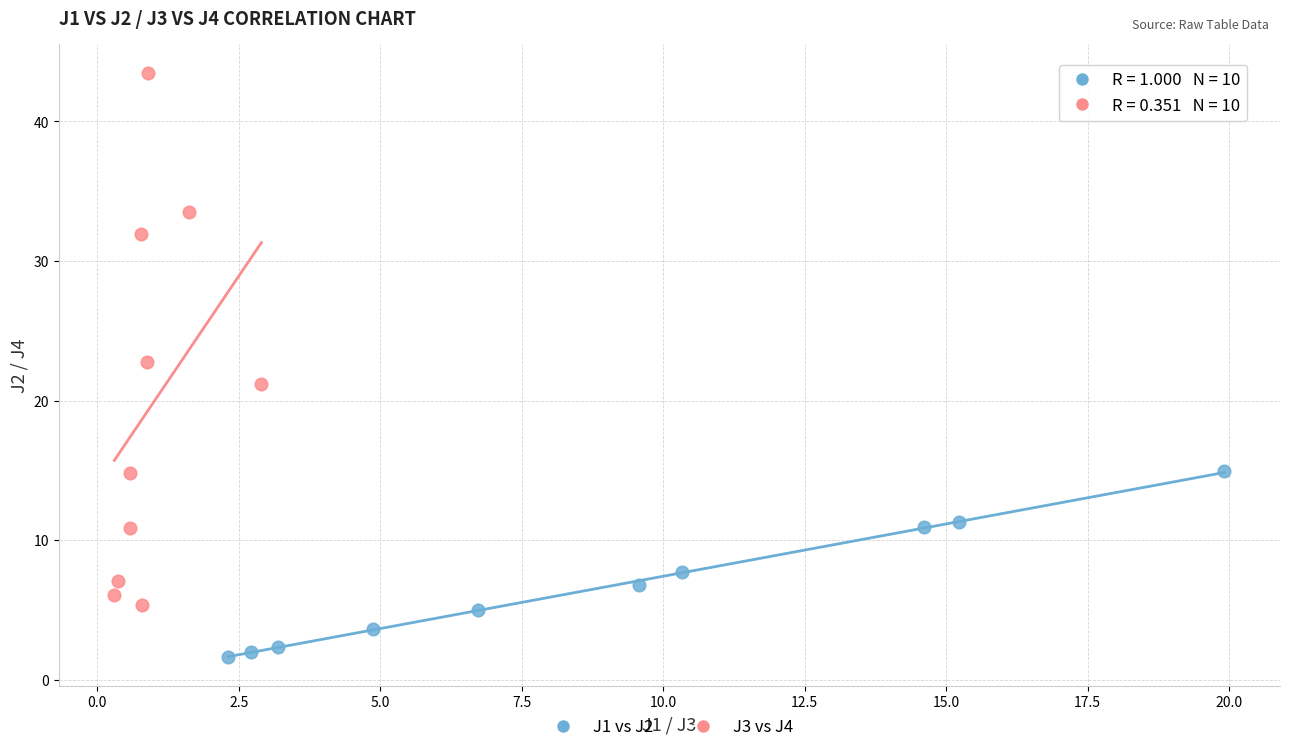

Which series reaches the minimum Y coordinate?

J1 vs J2